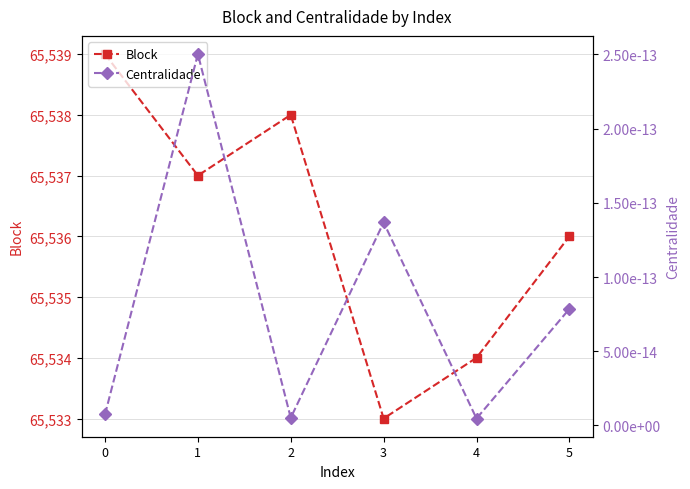

What is the minimum value for Block?

65533